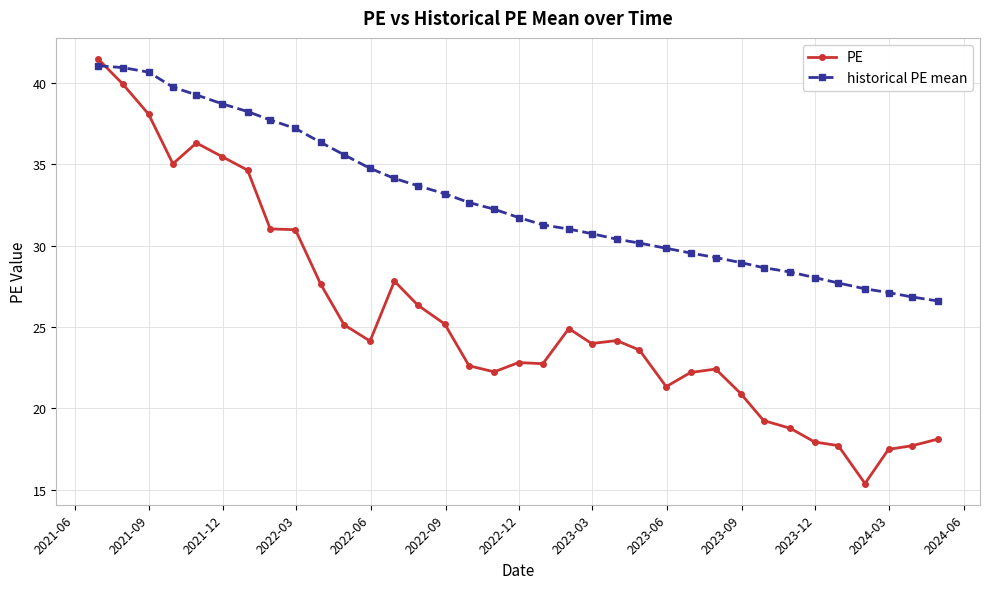

How many intersections are there between PE and historical PE mean?

1